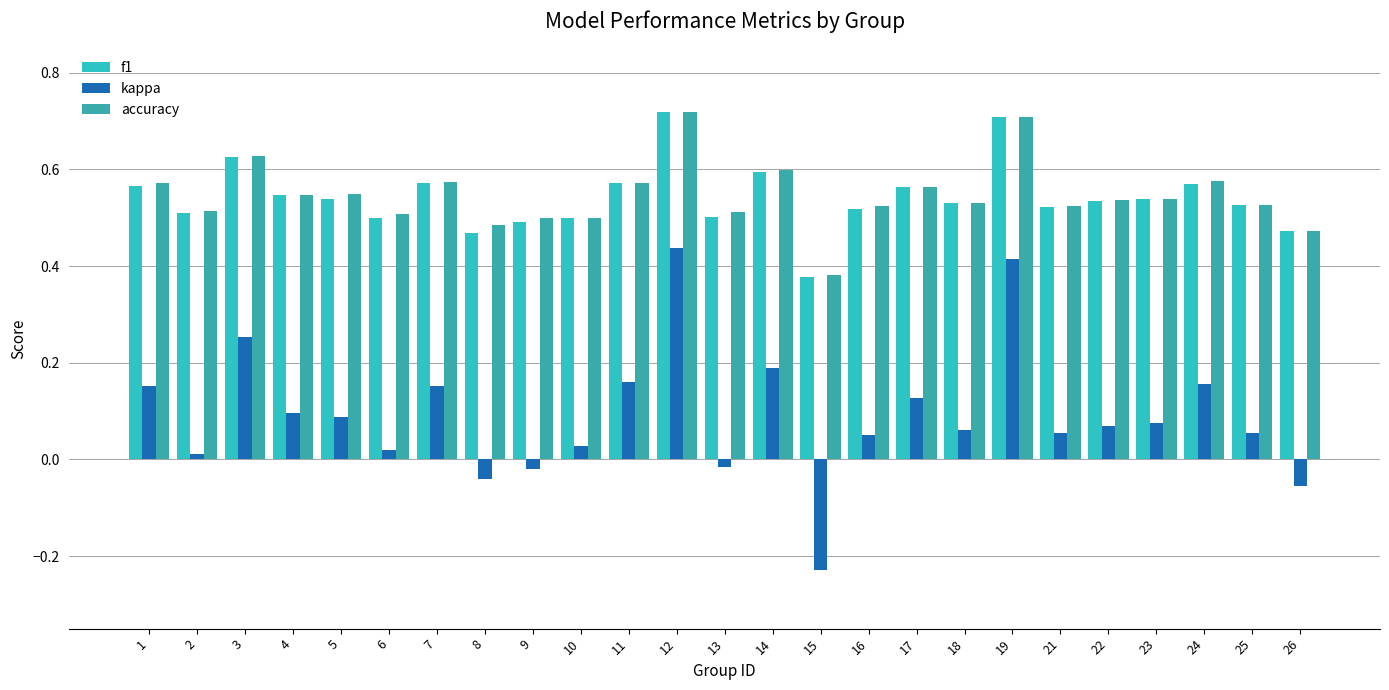

True or false: f1 has a value of 0.5 at 6.

True